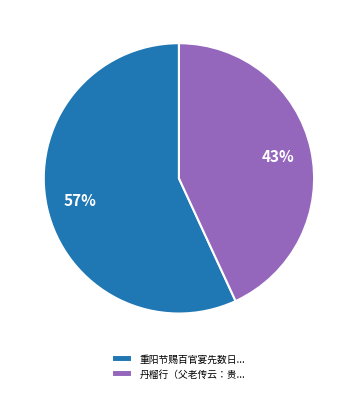

What is the majority slice?

重阳节赐百官宴先数日...